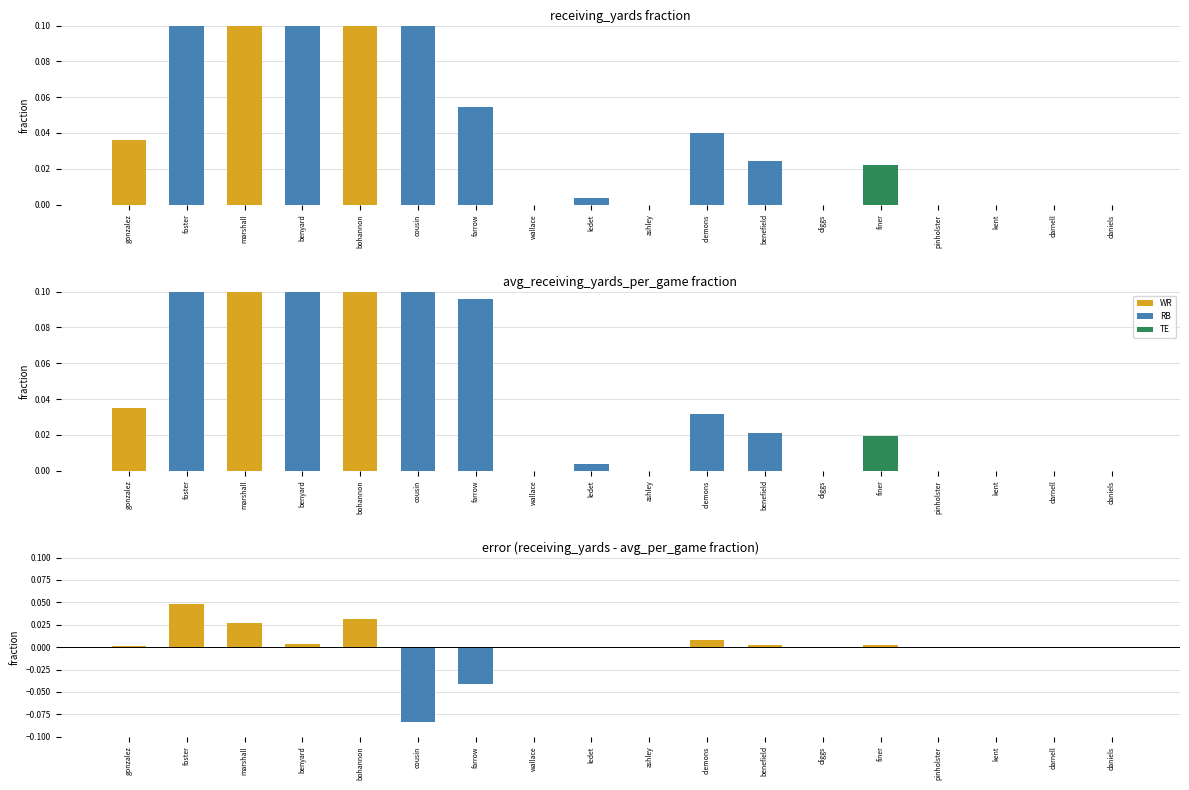

Reading left to right, list all the values displayed in this chart.

receiving_yards: 0.0	0.2	0.1	0.2	0.2	0.1	0.1	0.0	0.0	0.0	0.0	0.0	0.0	0.0	0.0	0.0	0.0	0.0
avg_receiving_yards_per_game: 0.0	0.2	0.1	0.2	0.1	0.2	0.1	0.0	0.0	0.0	0.0	0.0	0.0	0.0	0.0	0.0	0.0	0.0
difference: 0.0	0.0	0.0	0.0	0.0	-0.1	-0.0	0.0	-0.0	0.0	0.0	0.0	0.0	0.0	0.0	0.0	0.0	0.0